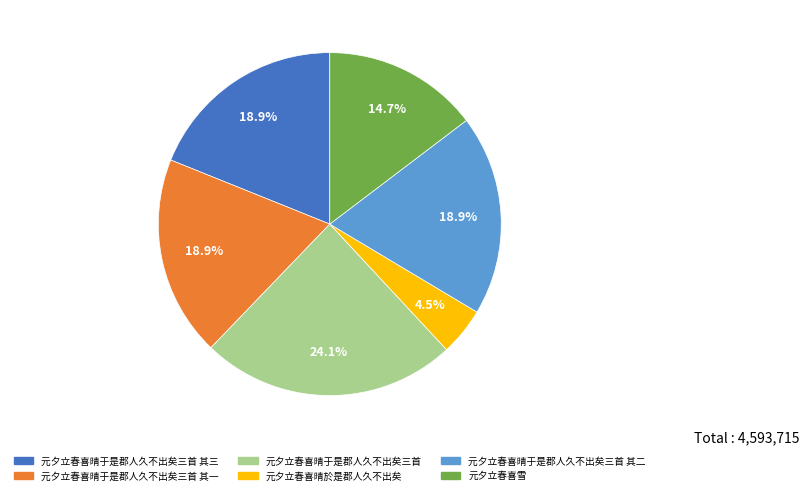

How many segments does this pie chart have?

6